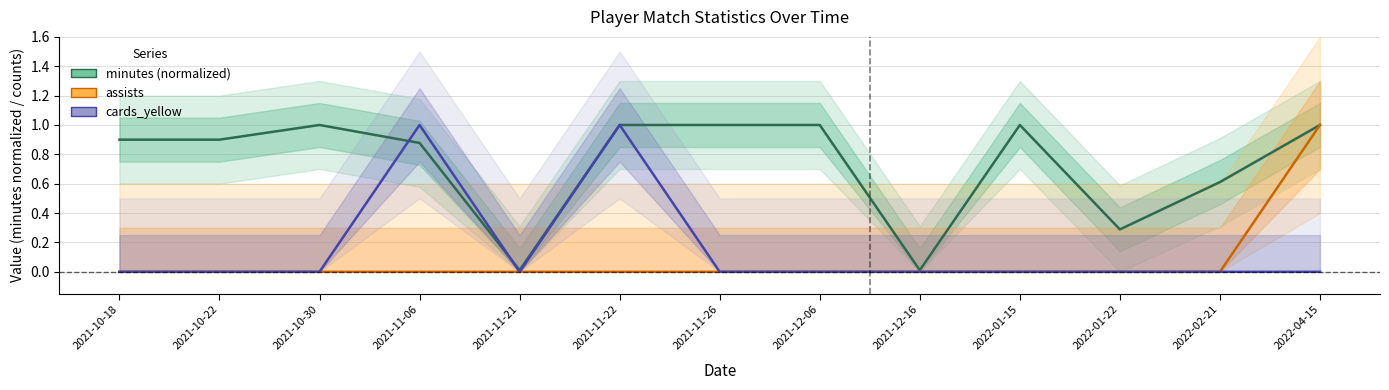

What is the sum of all assists values?

1.0